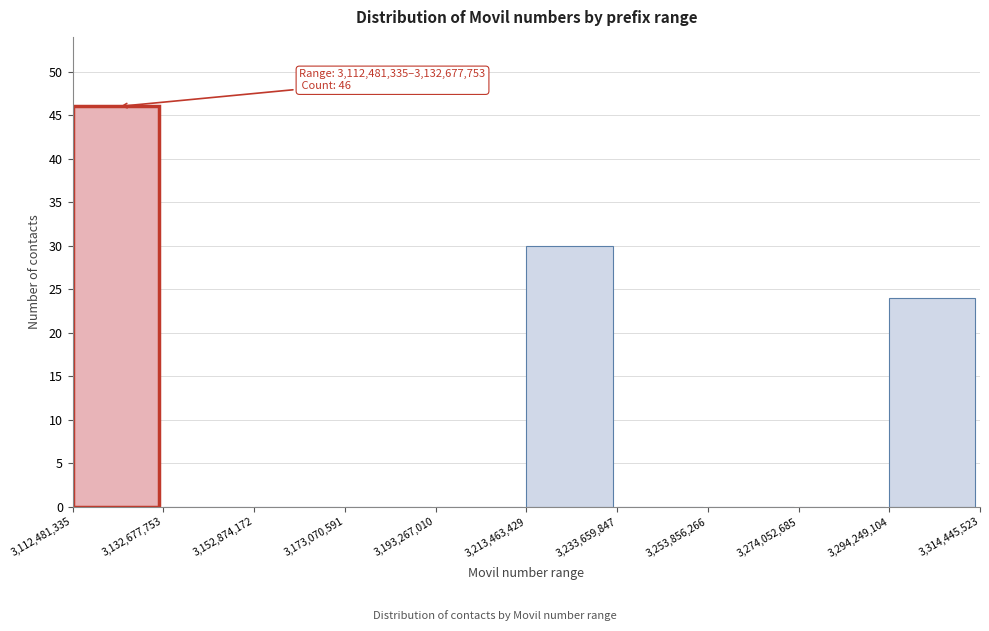

Which range on the x-axis has the tallest bar?

3,112,481,335 to 3,132,677,753